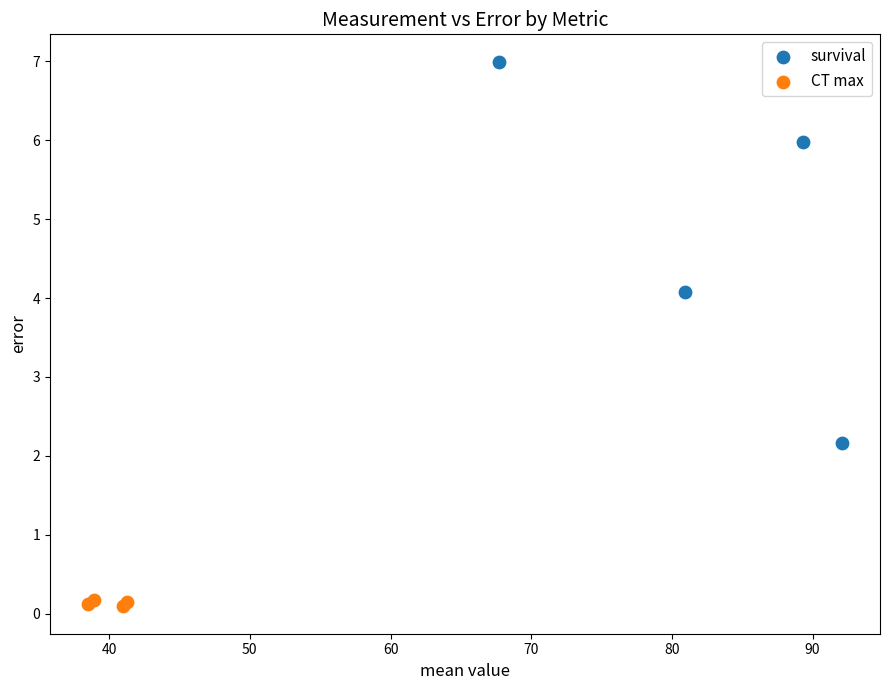

Which series reaches the maximum Y coordinate?

survival